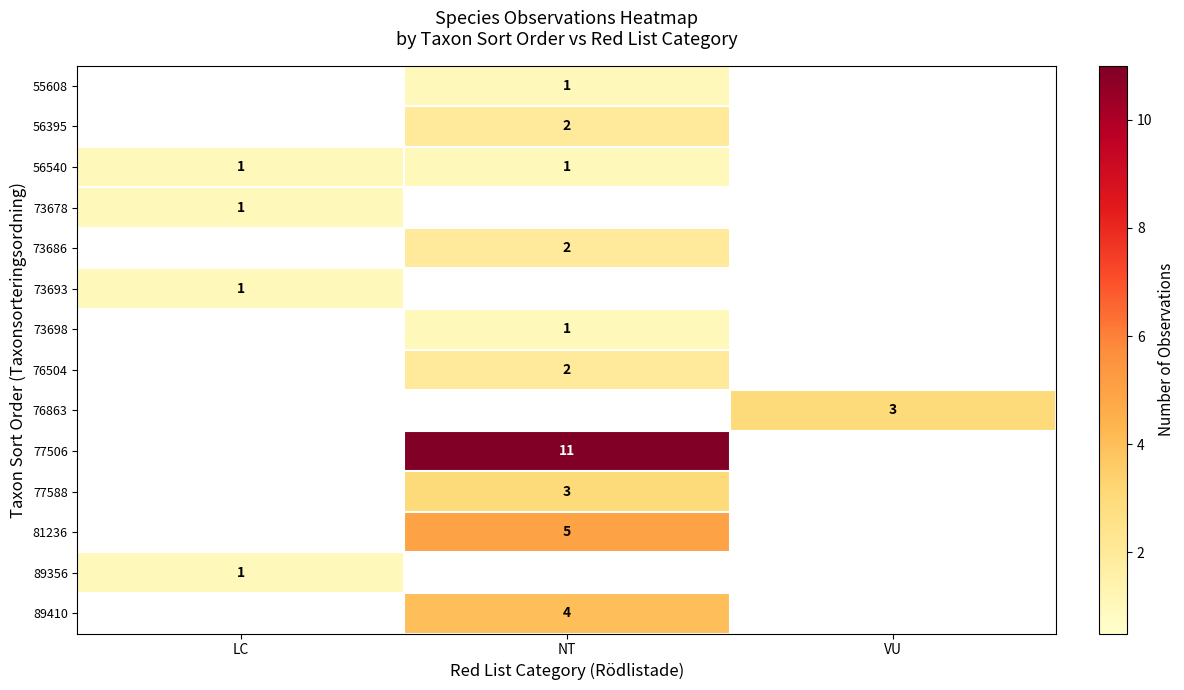

Is it true that 77506 equals 3 at NT?

False